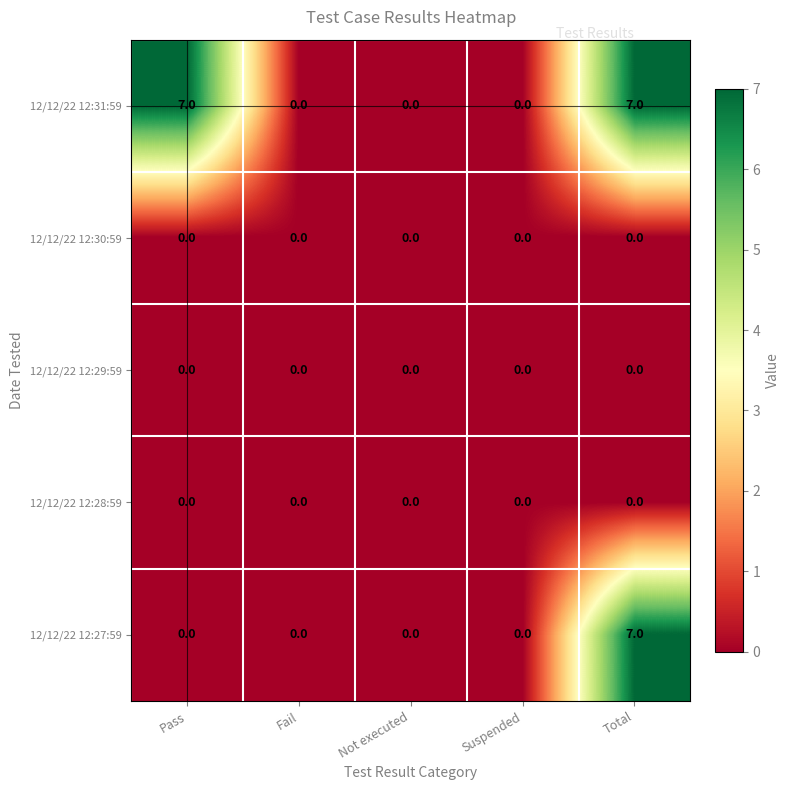

Reading left to right, list all the values displayed in this chart.

12/12/22 12:31:59: 7	0	0	0	7
12/12/22 12:30:59: 0	0	0	0	0
12/12/22 12:29:59: 0	0	0	0	0
12/12/22 12:28:59: 0	0	0	0	0
12/12/22 12:27:59: 0	0	0	0	7